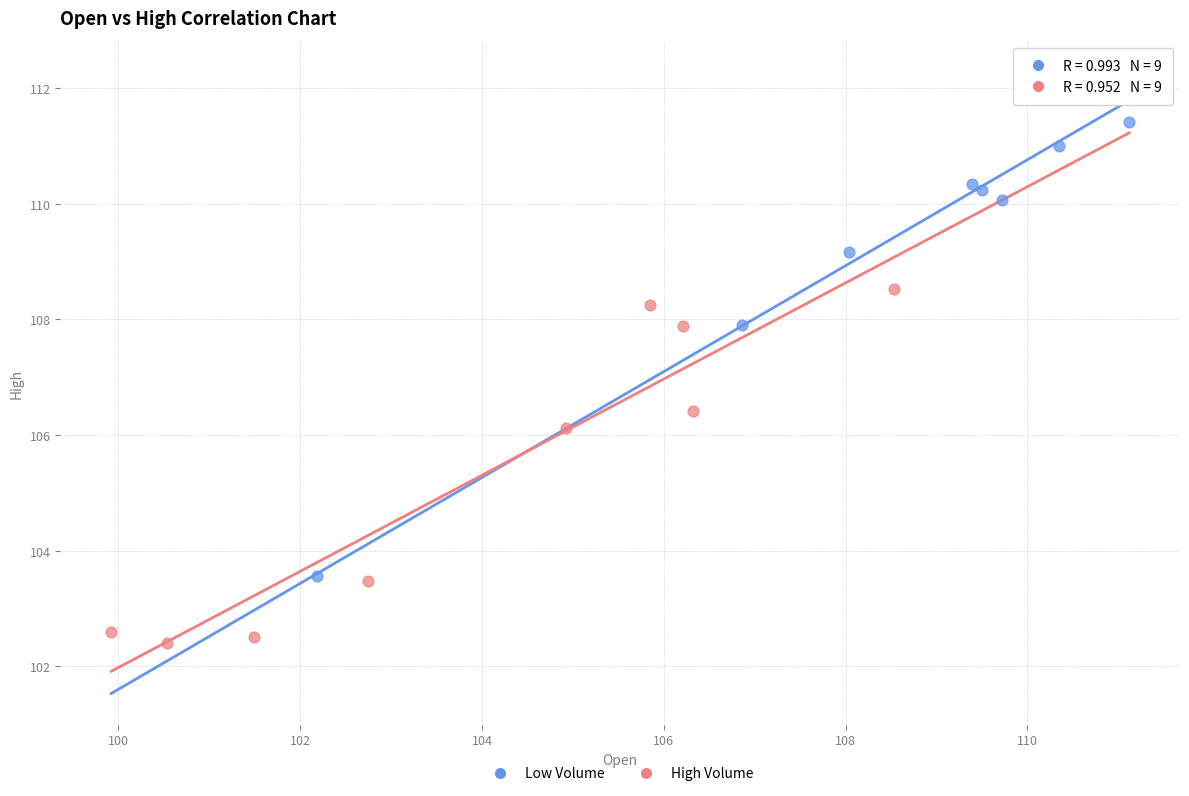

Which series has the widest spread of Y values?

Low Volume